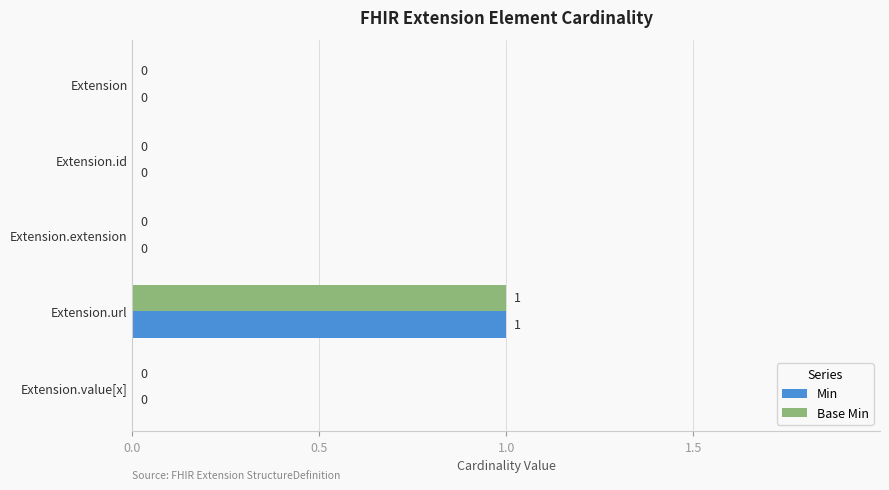

How many Min values are between 0 and 1?

5